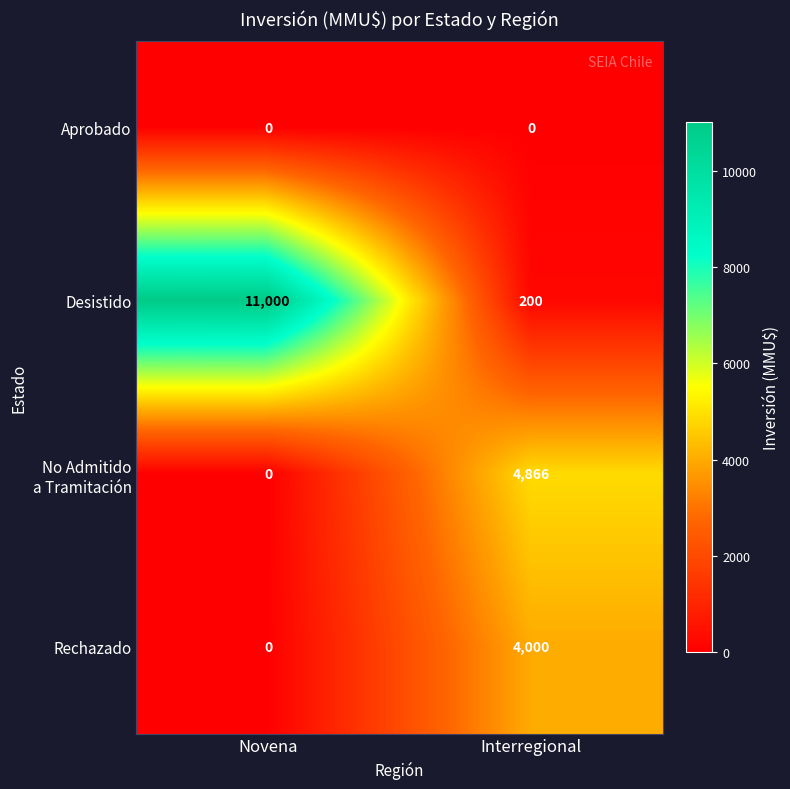

What is the sum of the Rechazado values at Novena and Interregional?

4000